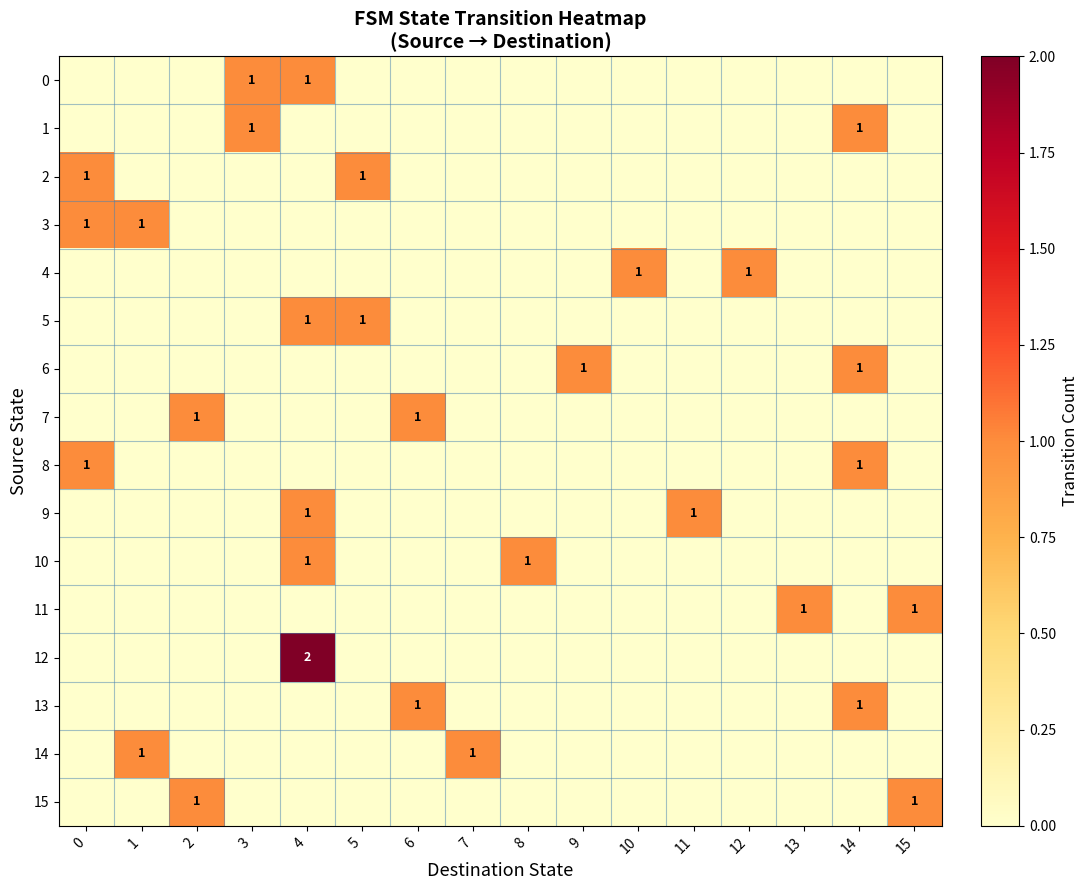

The value of 1 at 3 is 1. True or false?

True